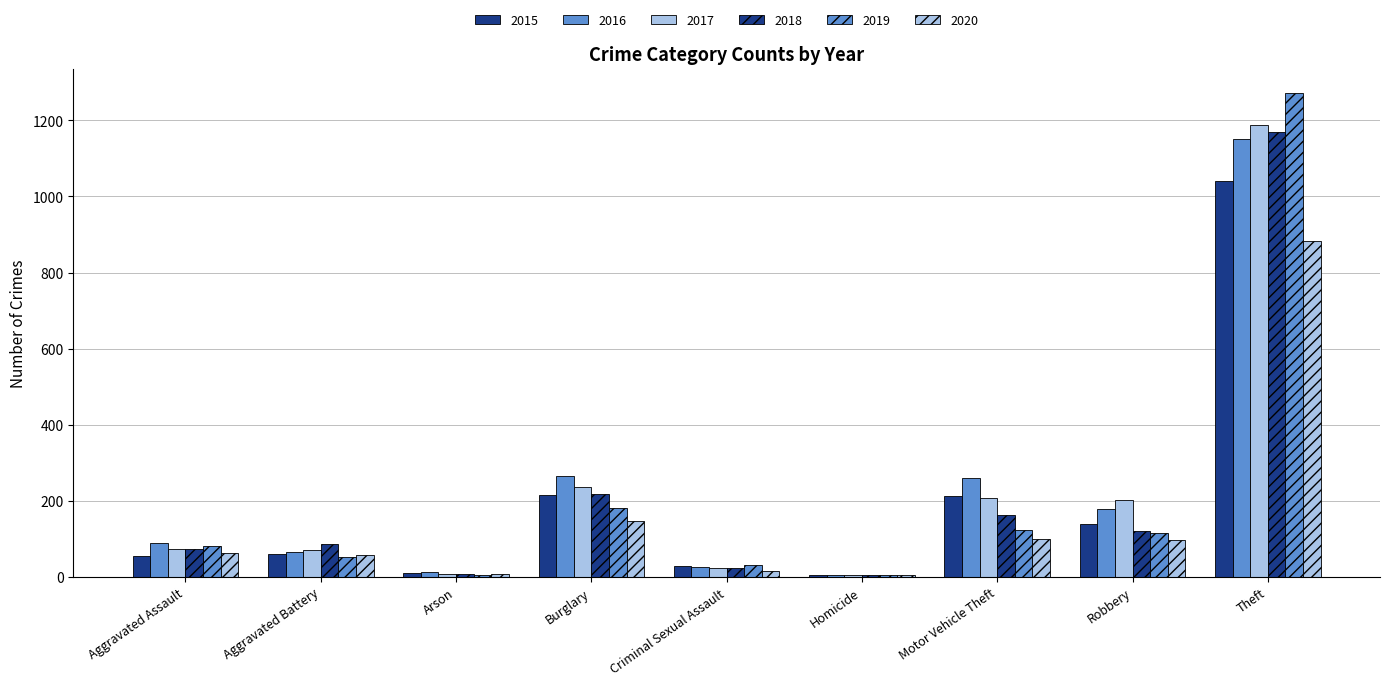

What is the sum of the 2018 values at Homicide and Burglary?

222